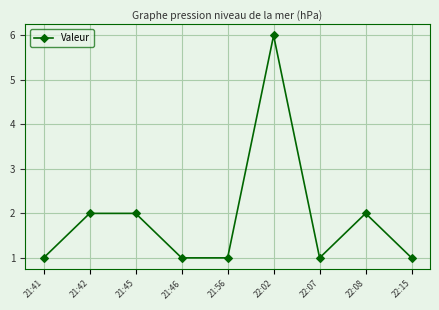

What is the minimum value shown in the chart?

1